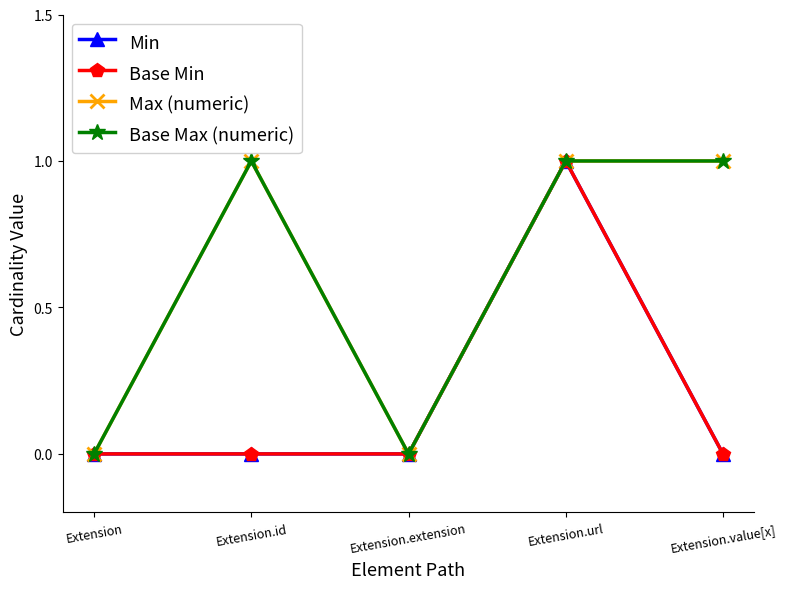

What is the difference between the maximum and second lowest values in the Max (numeric) series?

1